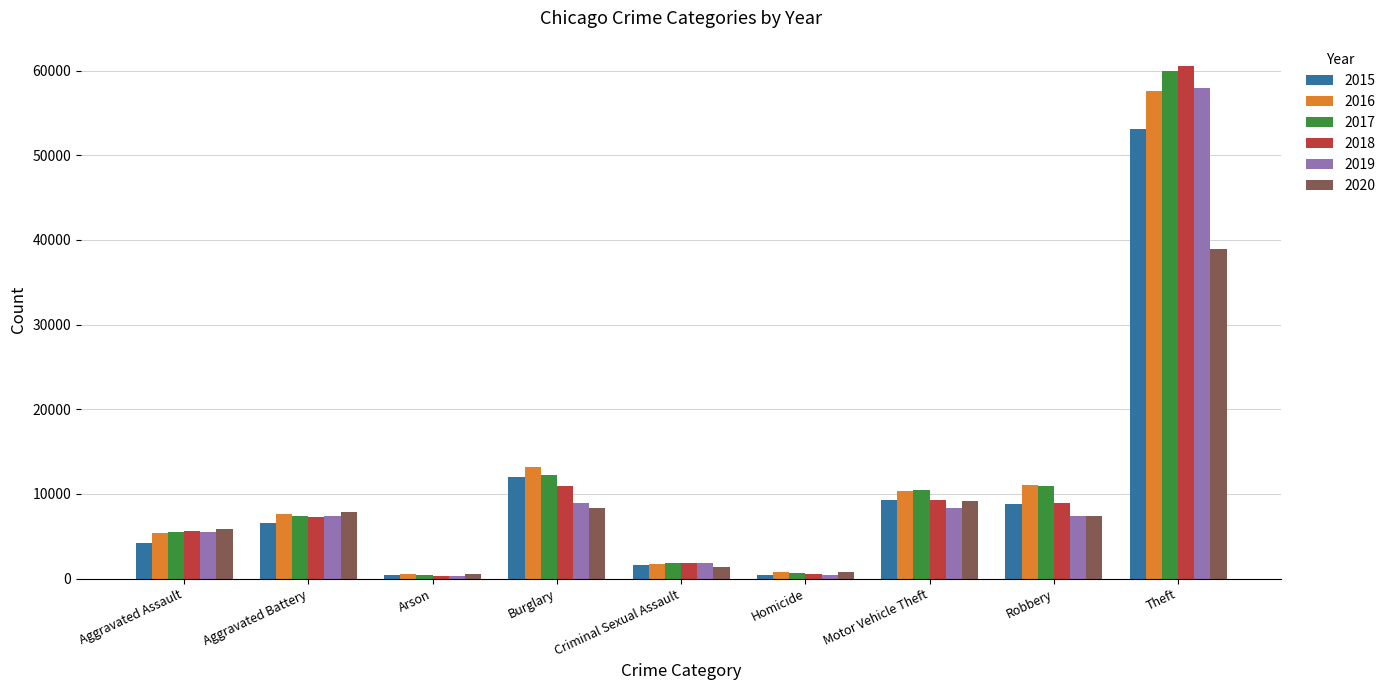

What is the difference between the second highest and minimum values in the 2019 series?

8599